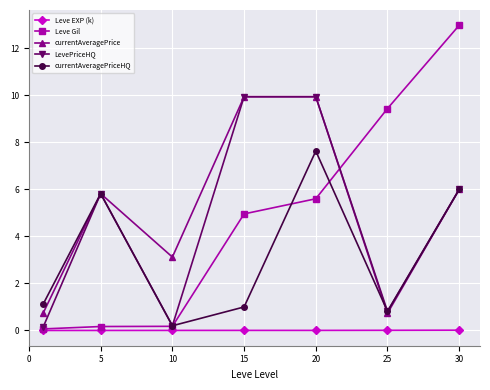

What is the greatest value displayed?

13.0